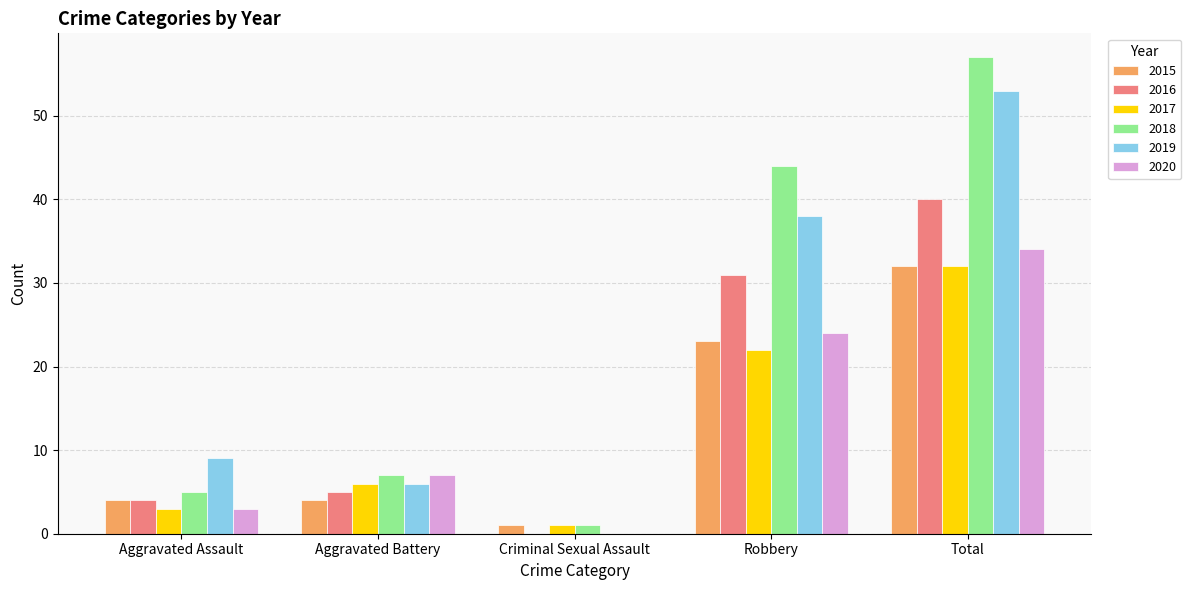

Between Aggravated Battery and Robbery, which series saw the biggest shift?

2018